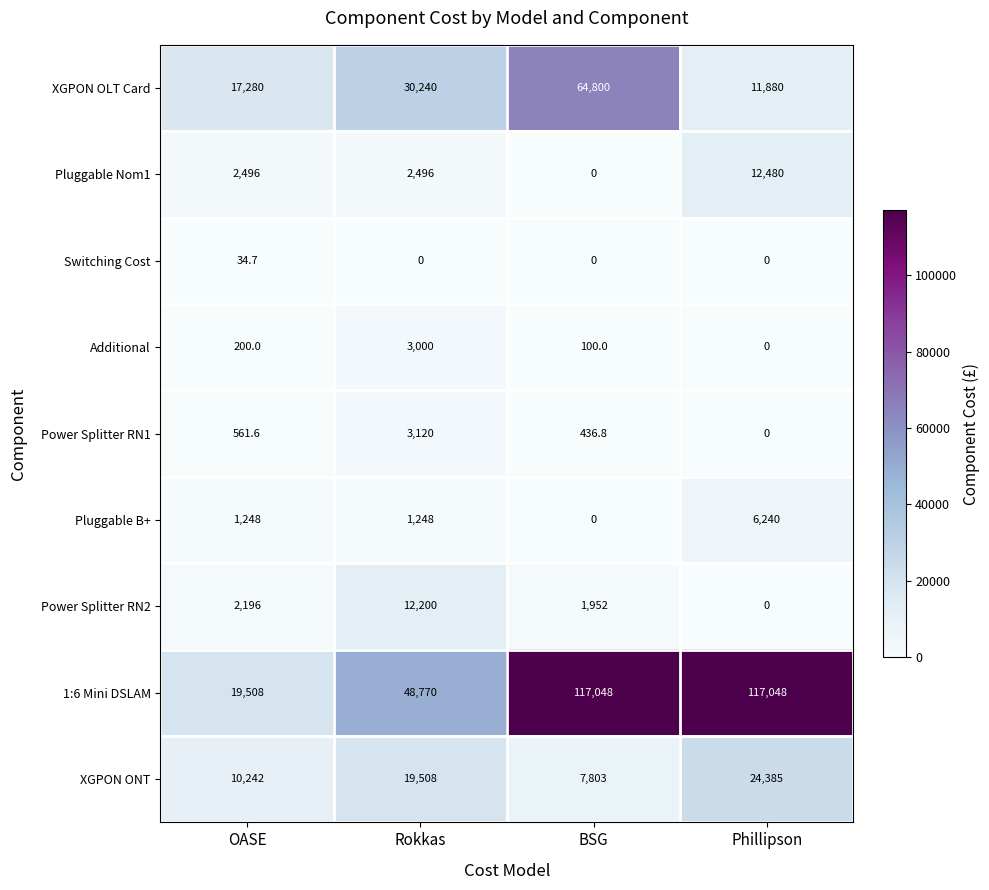

The value of Pluggable B+ at BSG is -3016.6. True or false?

False